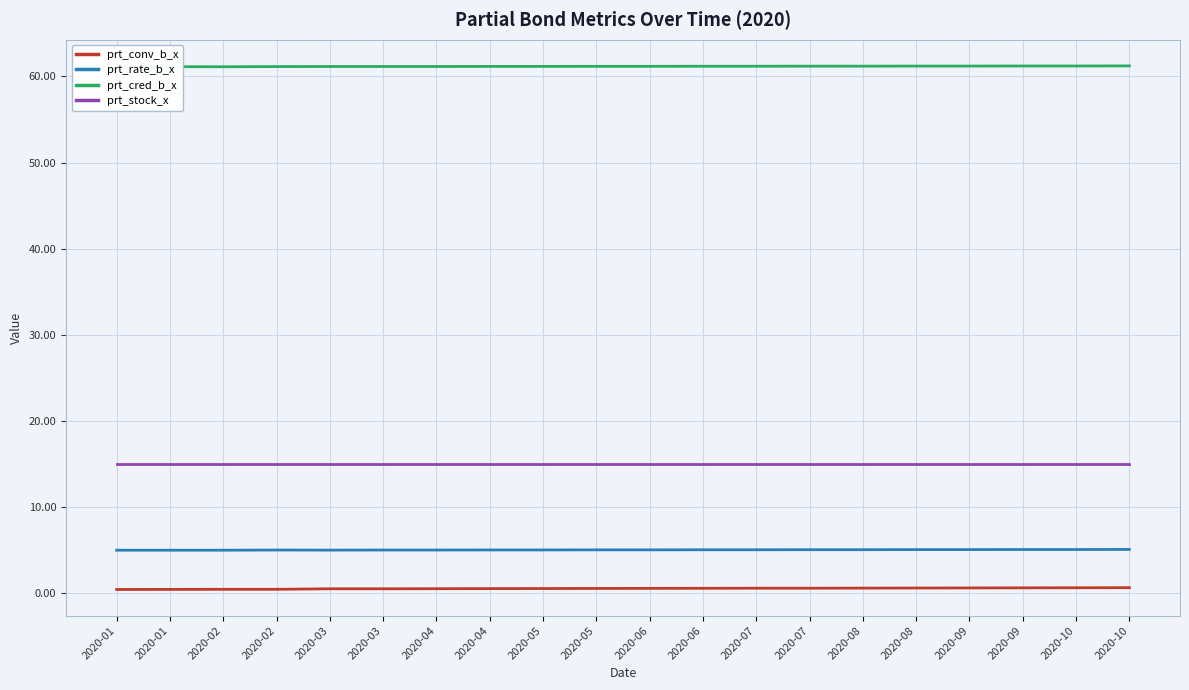

What is the total value across all series at 2020-09?

81.9